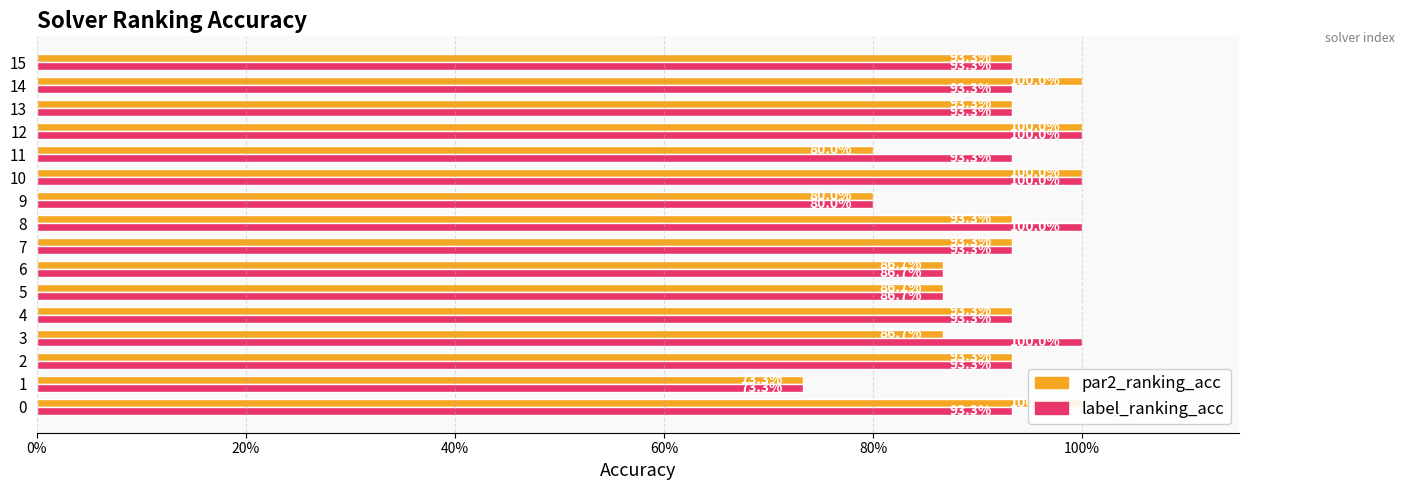

What is the average value of the par2_ranking_acc series?

0.9